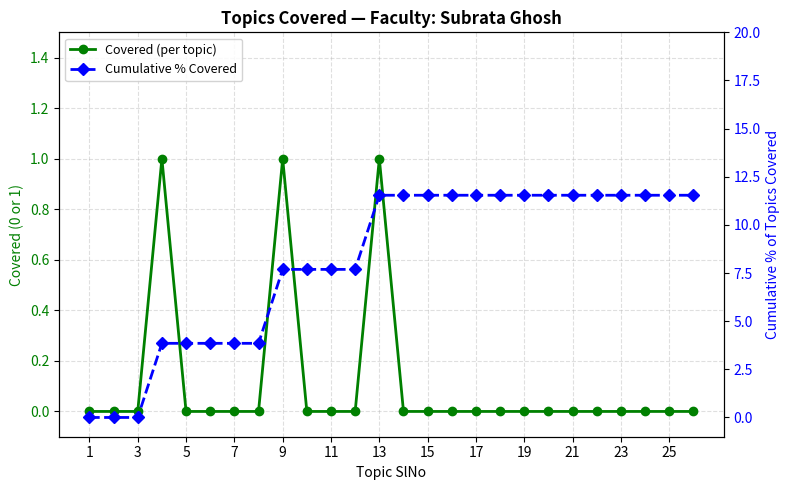

Which category has the lowest value in the Covered (per topic) series?

1